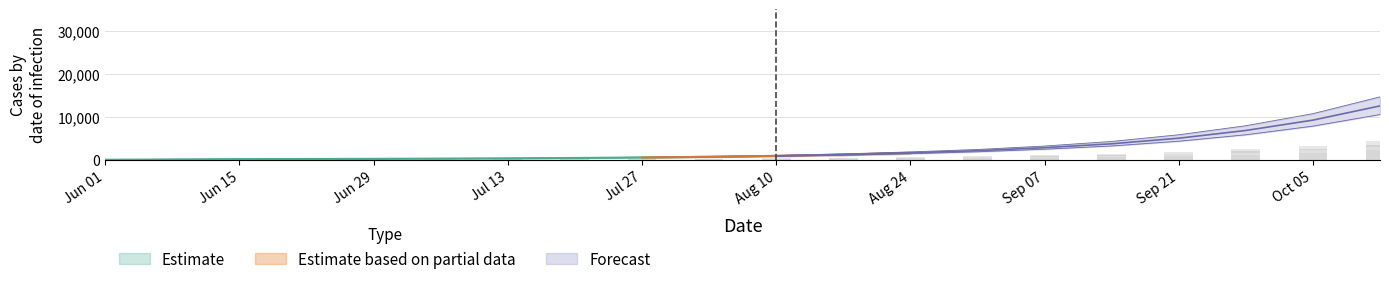

The value of BS at Sep 21 is 102. True or false?

False